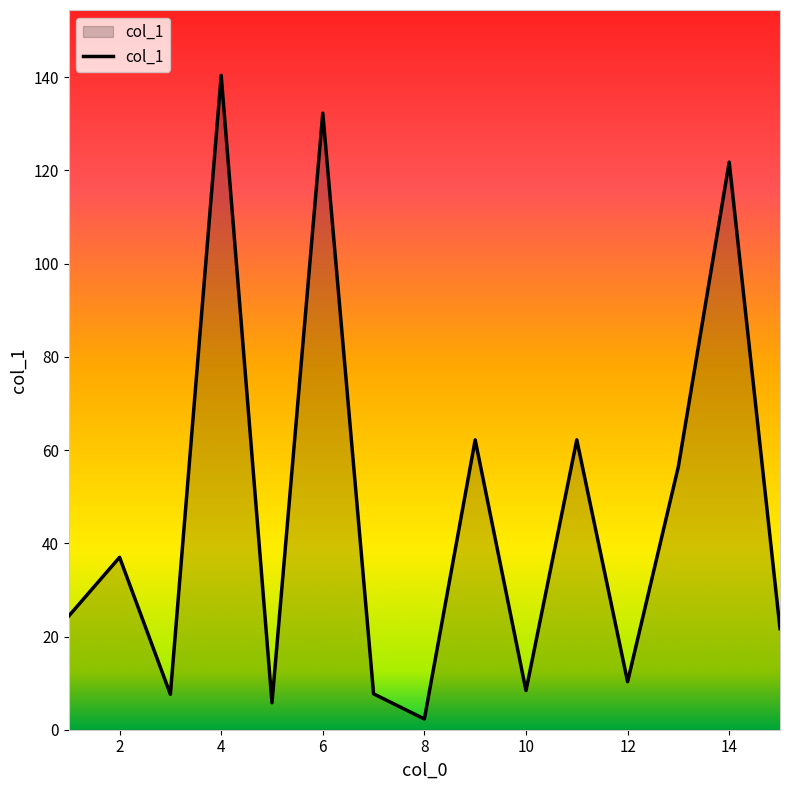

What is the difference between the maximum and minimum values?

138.1